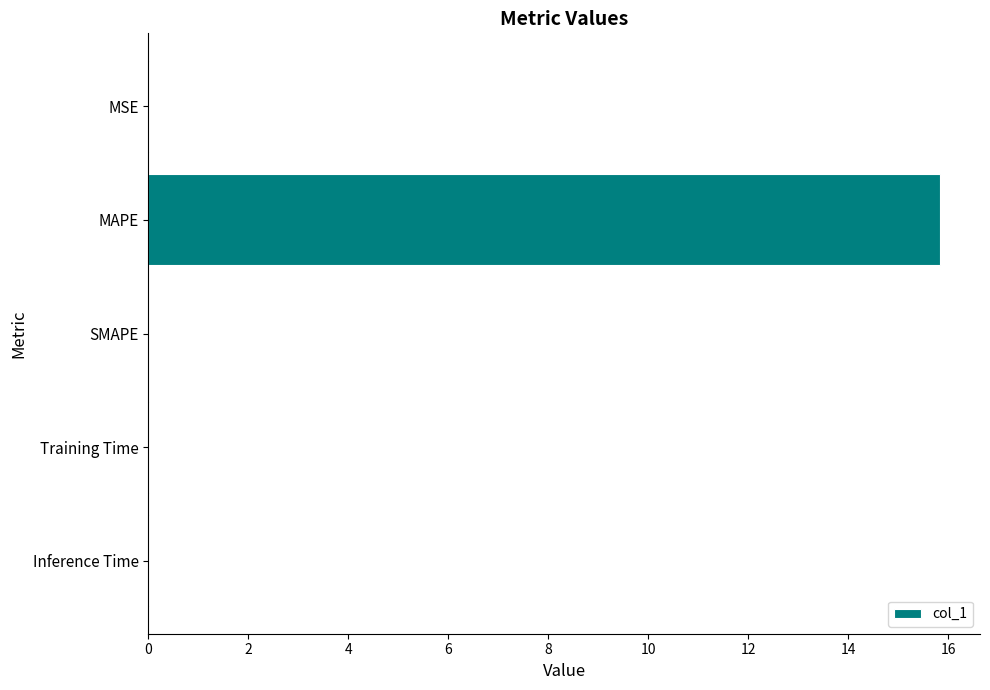

Which has a higher value, MAPE or Training Time?

MAPE